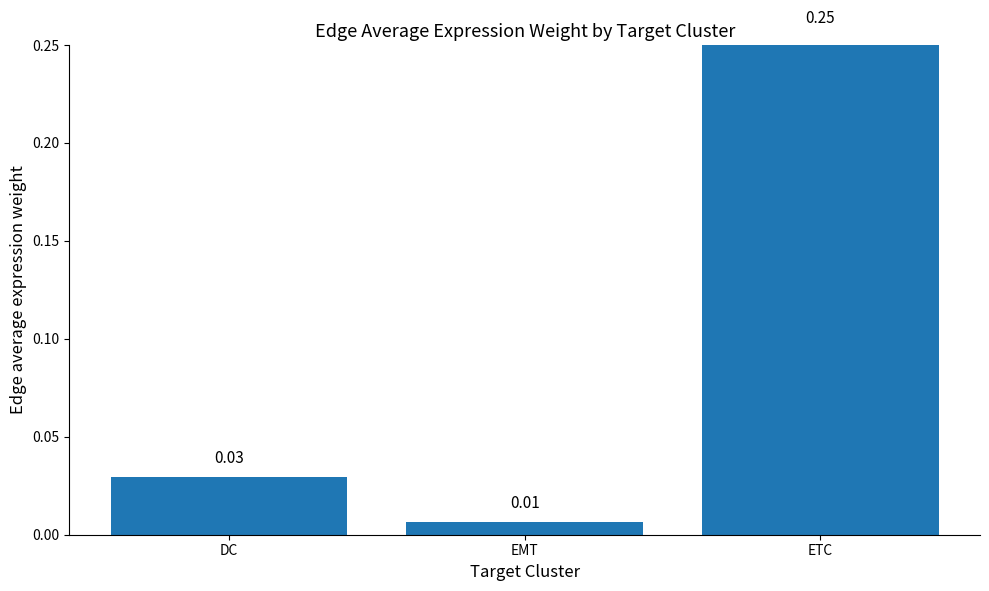

Does the chart contain stacked bars?

No